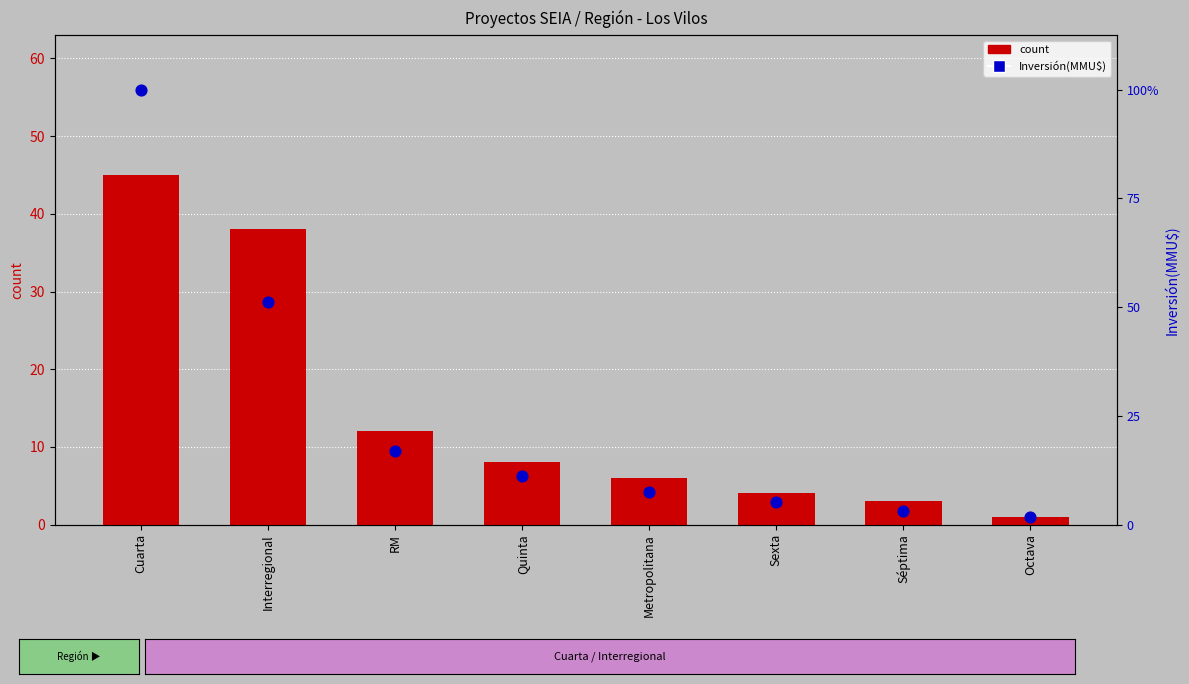

At which category is the sum across all series the highest?

Cuarta